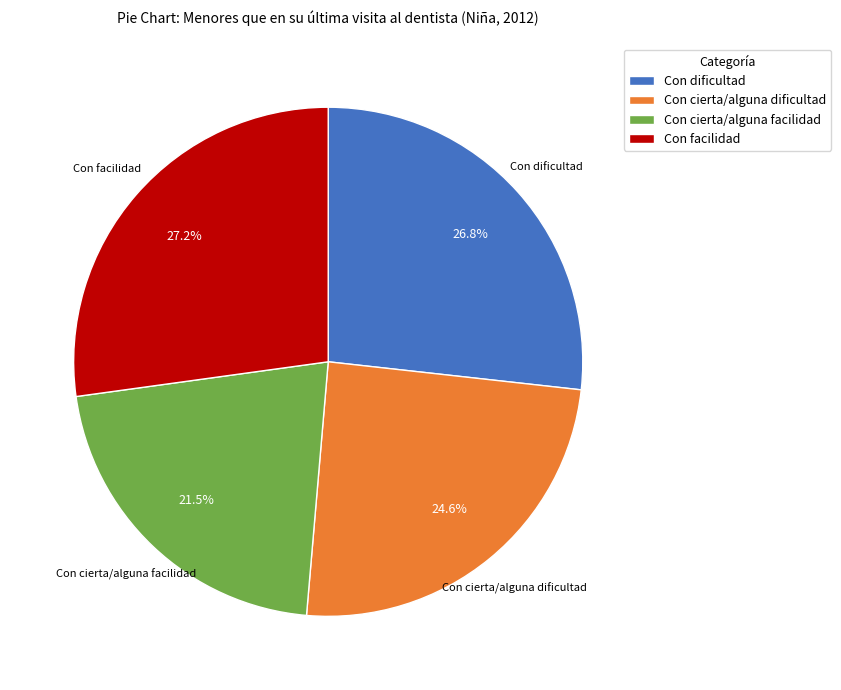

Is it true that Con facilidad is 38% of the pie?

False